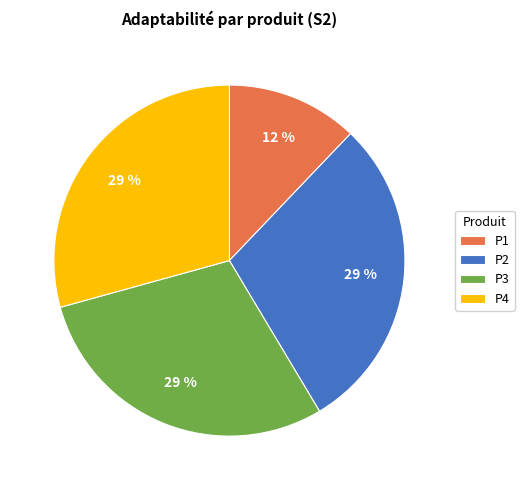

Do P2 and P4 together represent more than half of the pie?

Yes